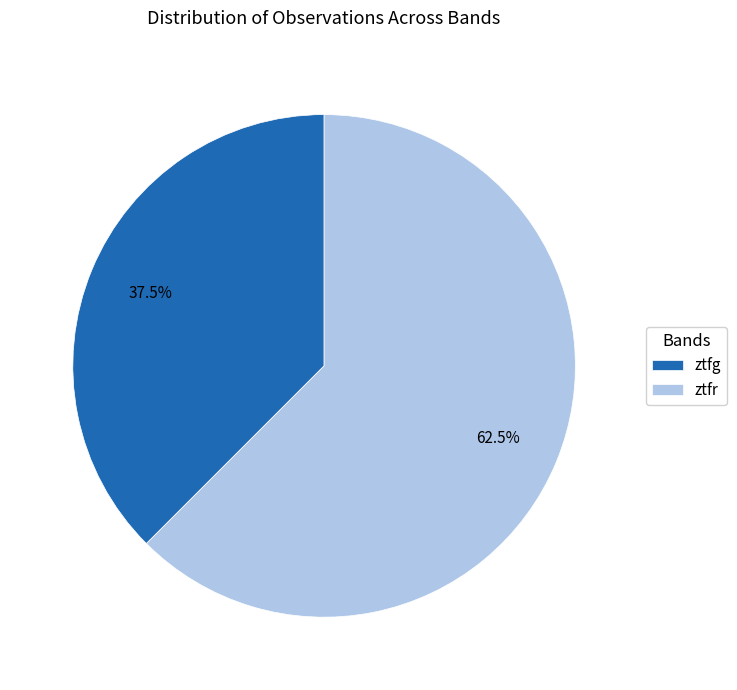

Count the number of slices in the pie.

2